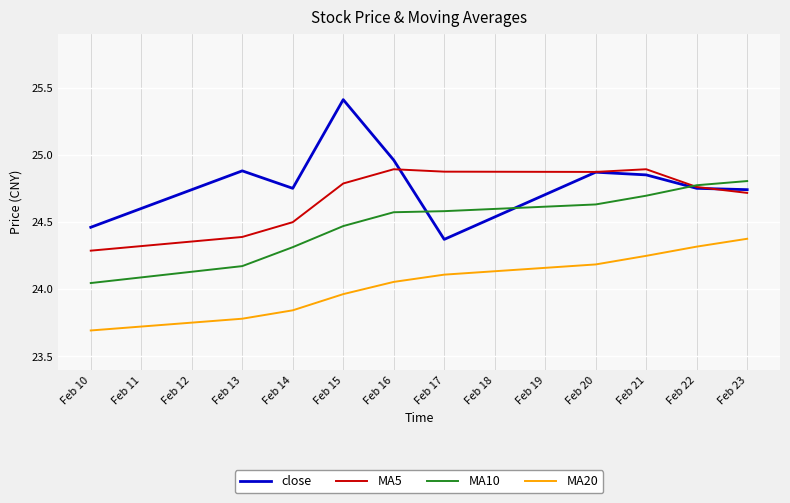

True or false: MA5 and MA10 intersect in this chart.

True